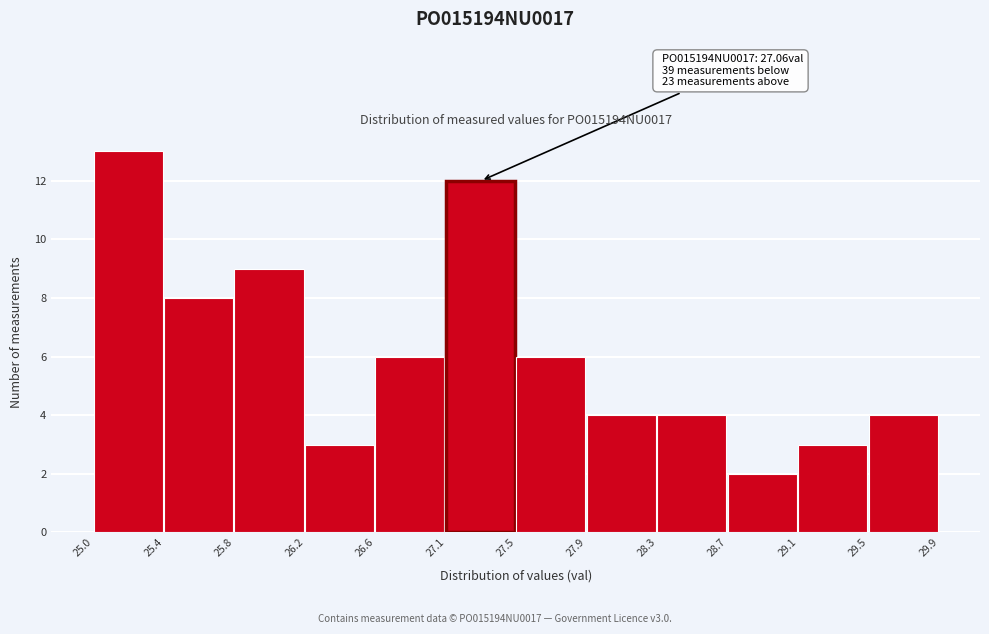

Over which range of the x-axis is the bar tallest?

25.0 to 25.4